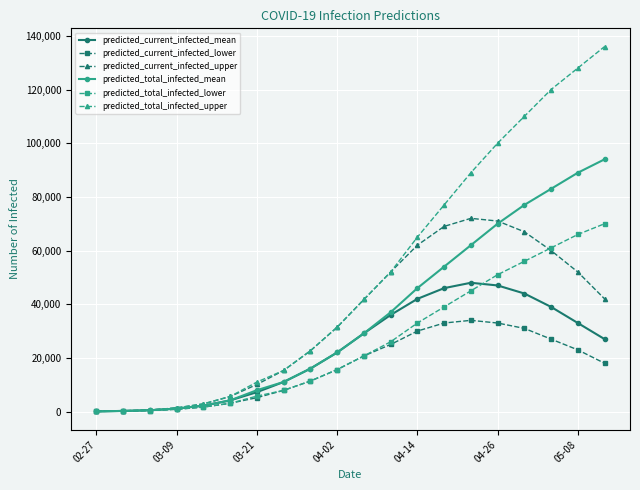

At how many categories does at least one series exceed 97982?

5